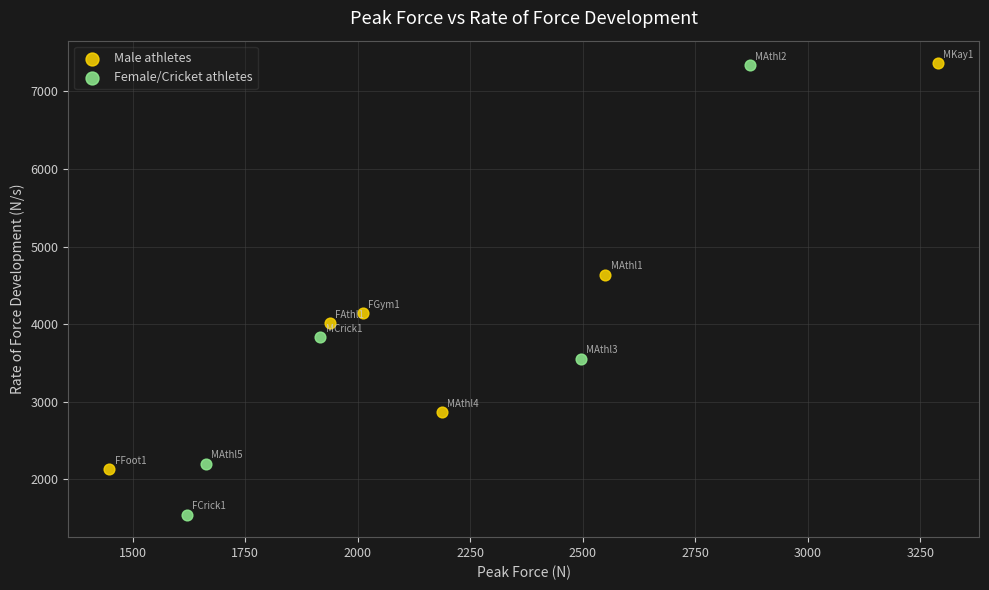

What are all the series names shown in the legend?

Male athletes, Female/Cricket athletes